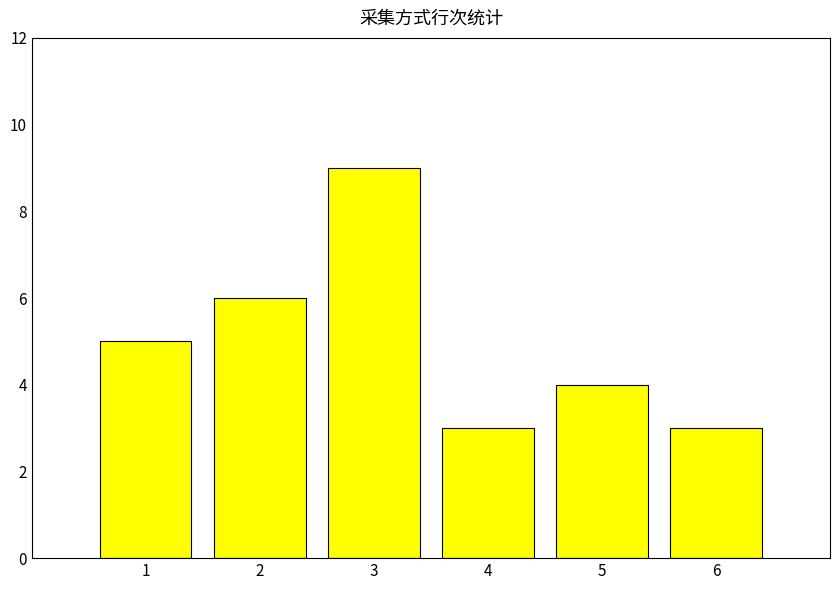

Are the bars horizontal?

No